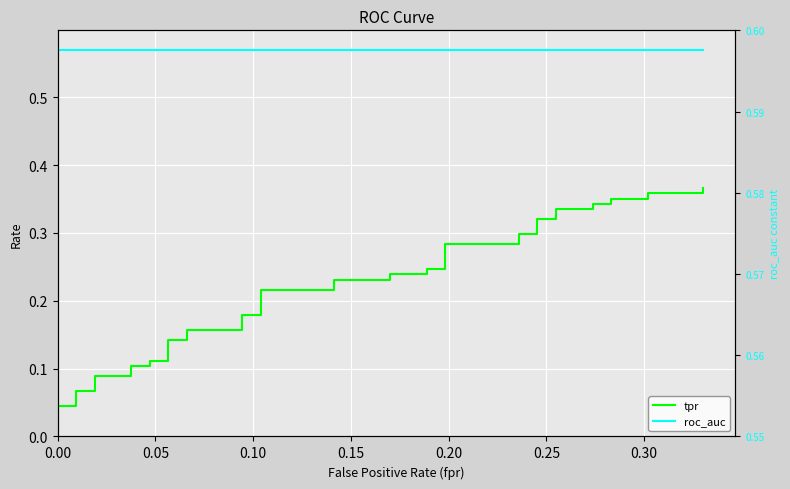

True or false: roc_auc has a value of 0.4 at 37.

False